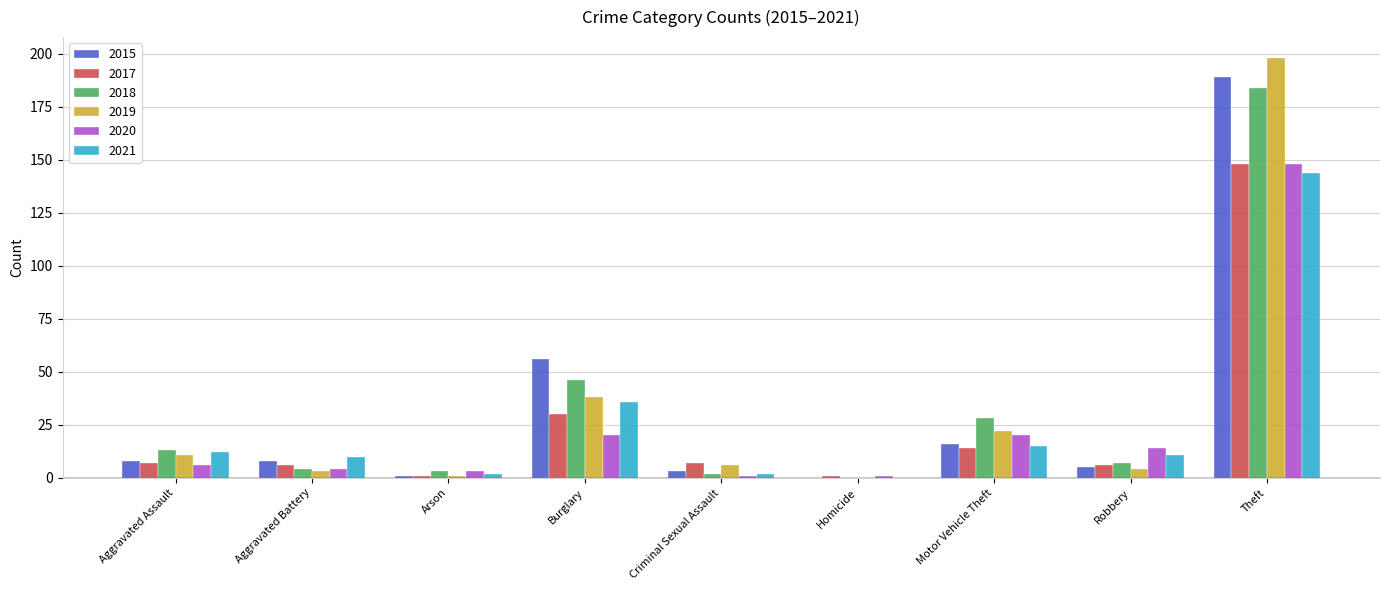

At which category is the sum across all series the highest?

Theft